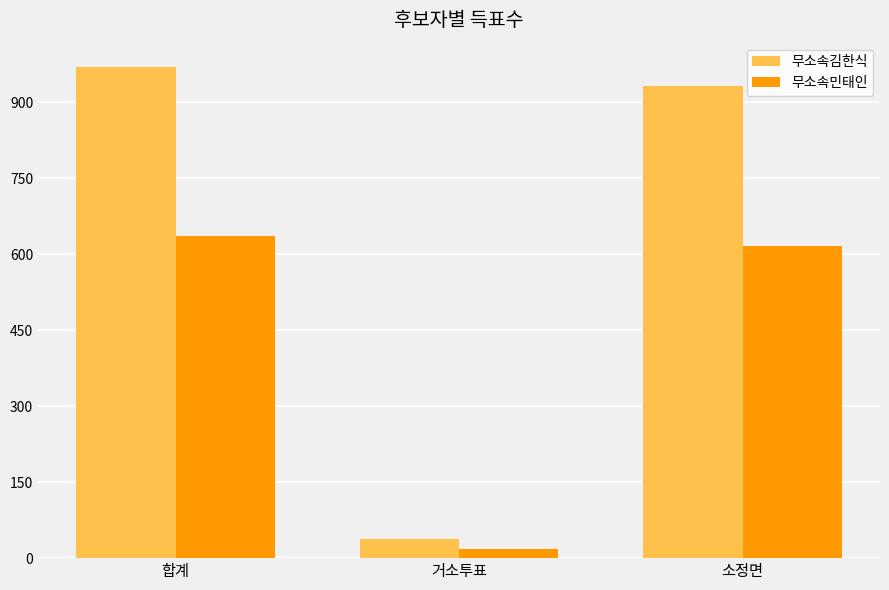

Does the chart contain any negative values?

No